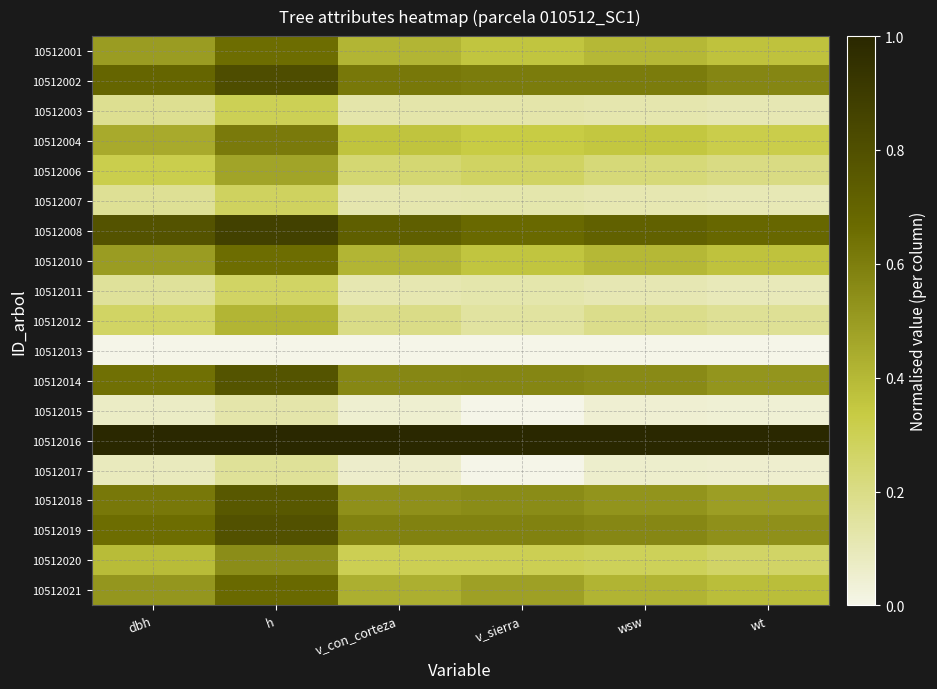

List the series in order of their peak value, lowest first.

10512013, 10512015, 10512017, 10512011, 10512007, 10512003, 10512012, 10512006, 10512020, 10512004, 10512001, 10512010, 10512021, 10512018, 10512014, 10512019, 10512002, 10512008, 10512016